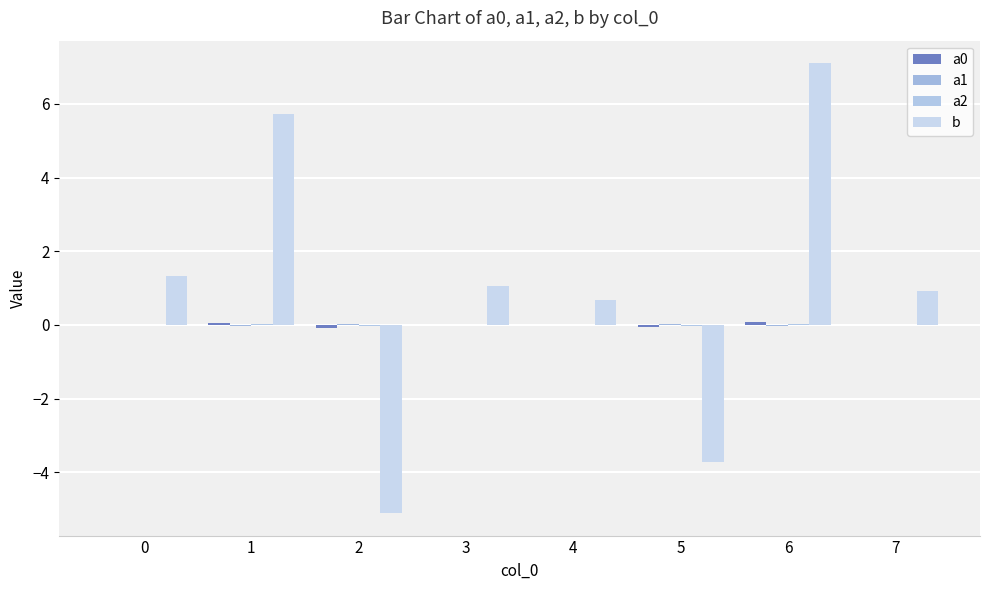

Which category has the highest value in the a1 series?

5